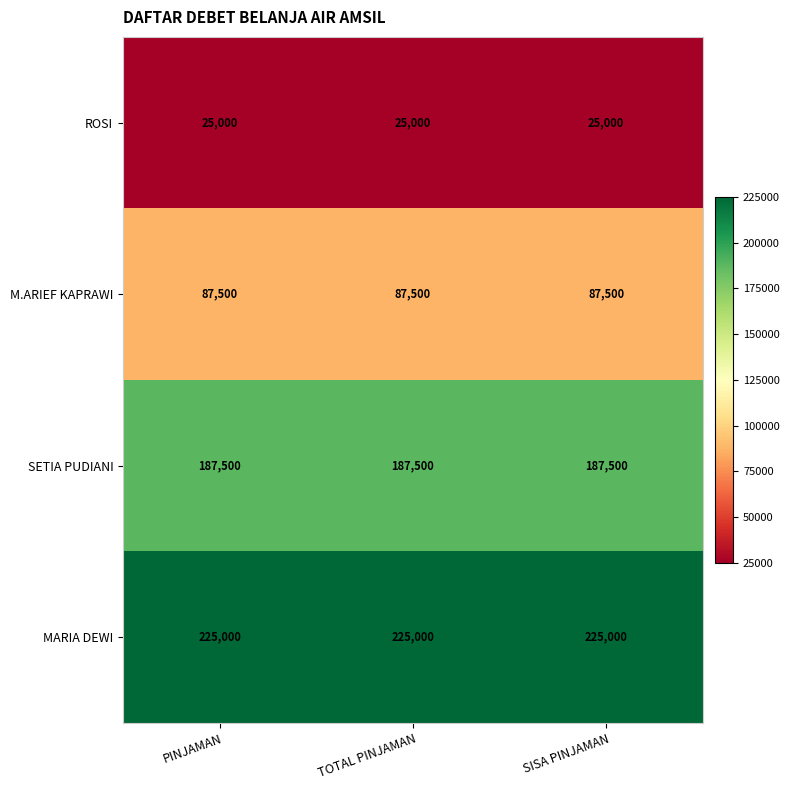

List the series in order of their overall mean, lowest first.

ROSI, M.ARIEF KAPRAWI, SETIA PUDIANI, MARIA DEWI